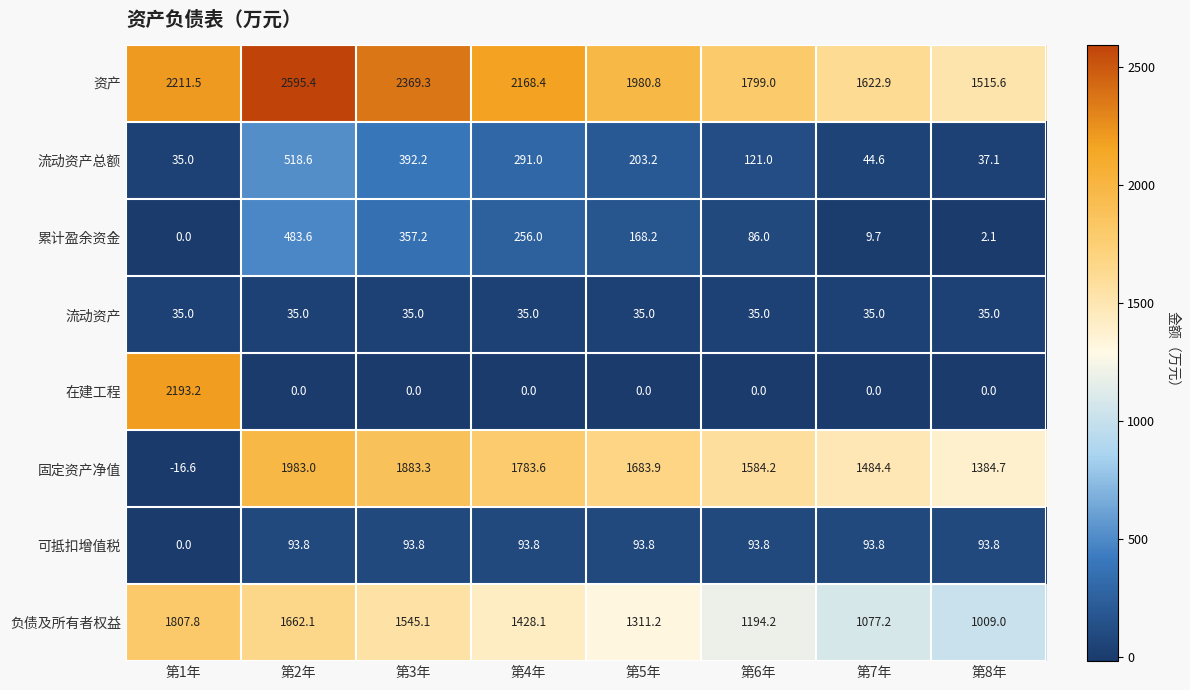

At which label is 固定资产净值 closest to 983?

第8年